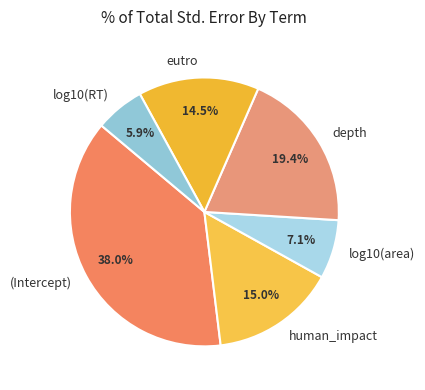

What percentage is the (Intercept) slice, to the nearest percent?

38%